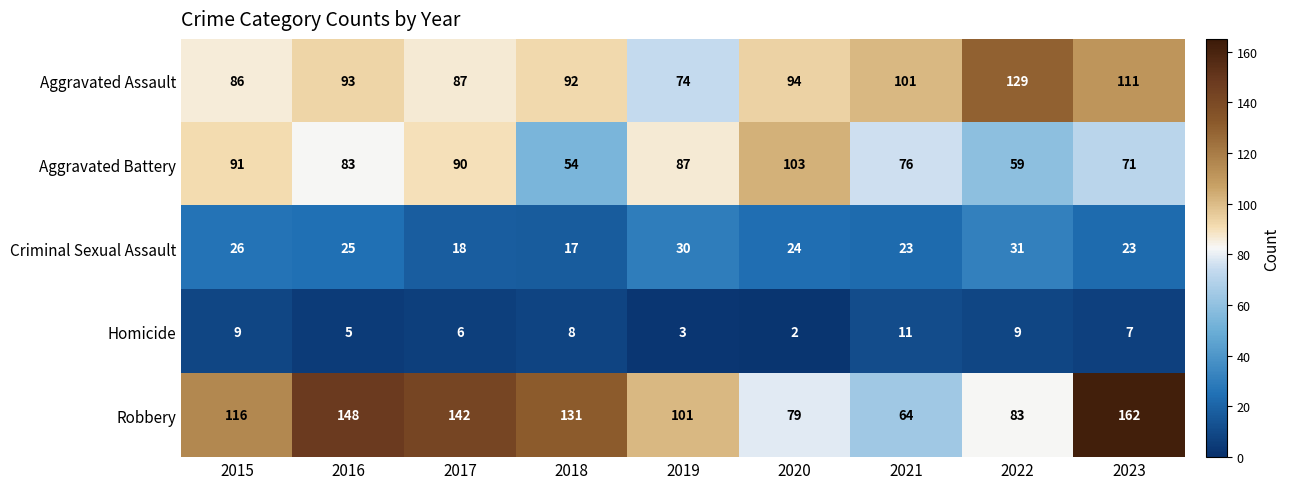

At how many categories does at least one series exceed 77?

9